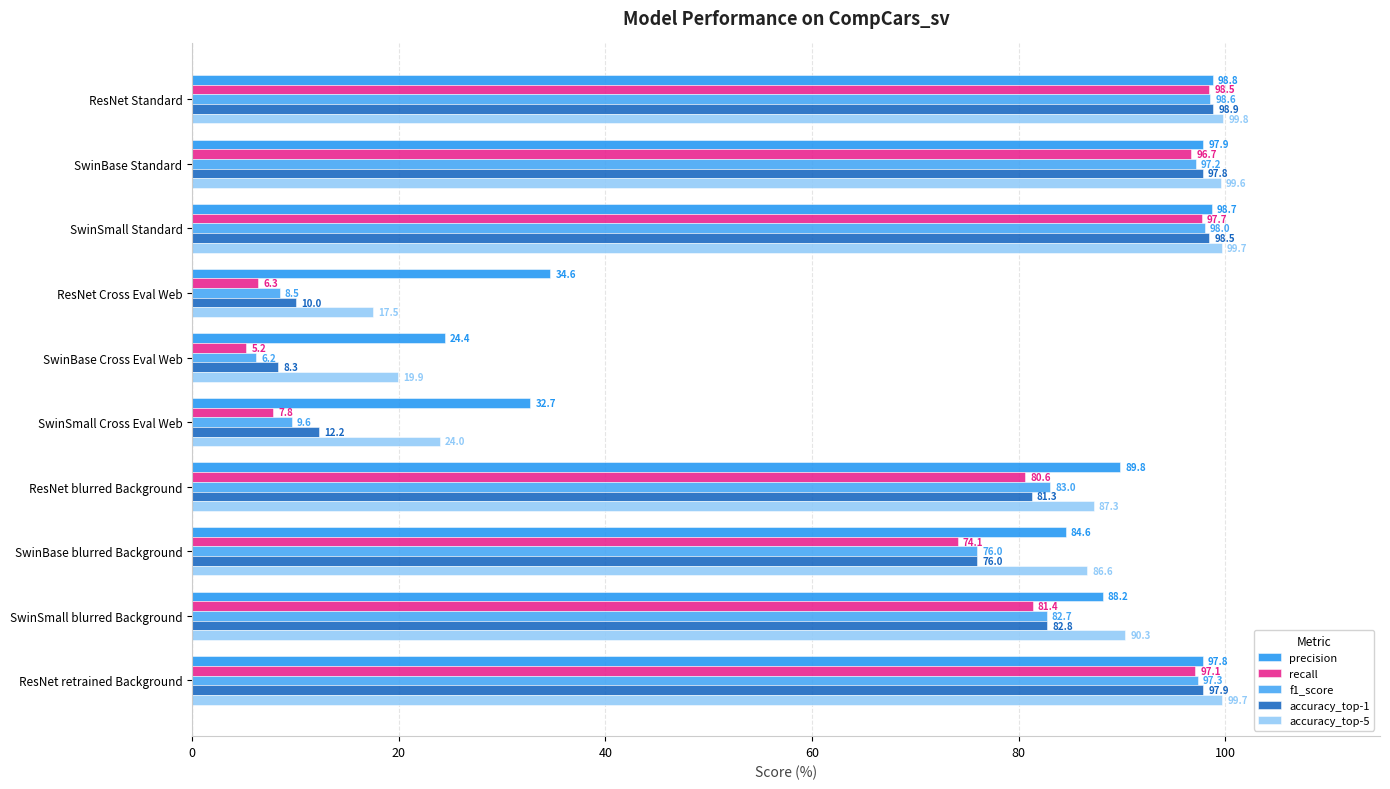

What is the average value of the recall series?

64.5